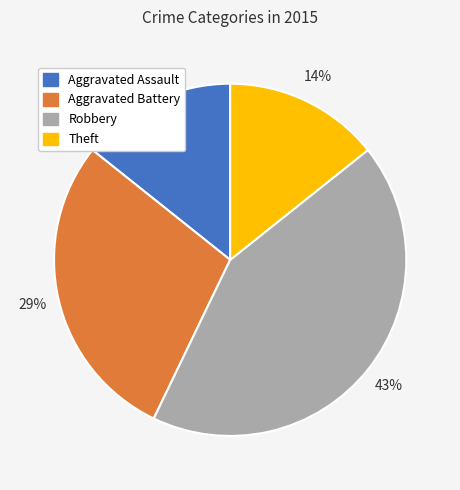

Combined, do Aggravated Assault and Aggravated Battery account for over 50%?

No